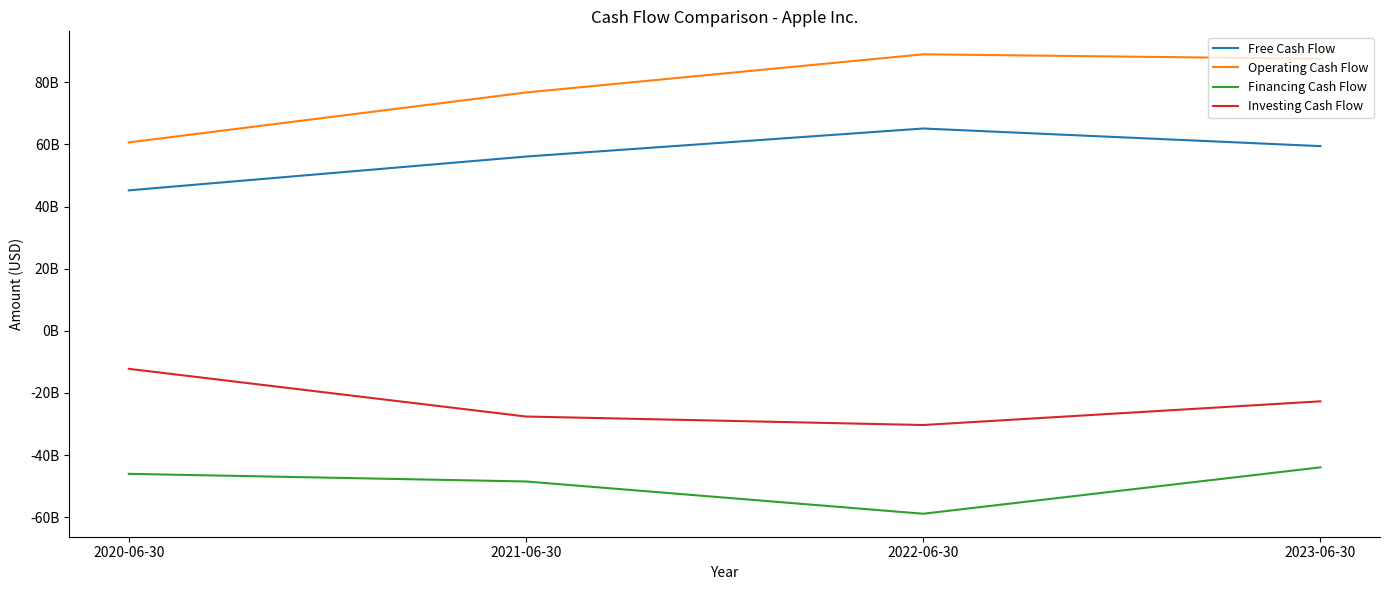

What are all the series names shown in the legend?

Free Cash Flow, Operating Cash Flow, Financing Cash Flow, Investing Cash Flow